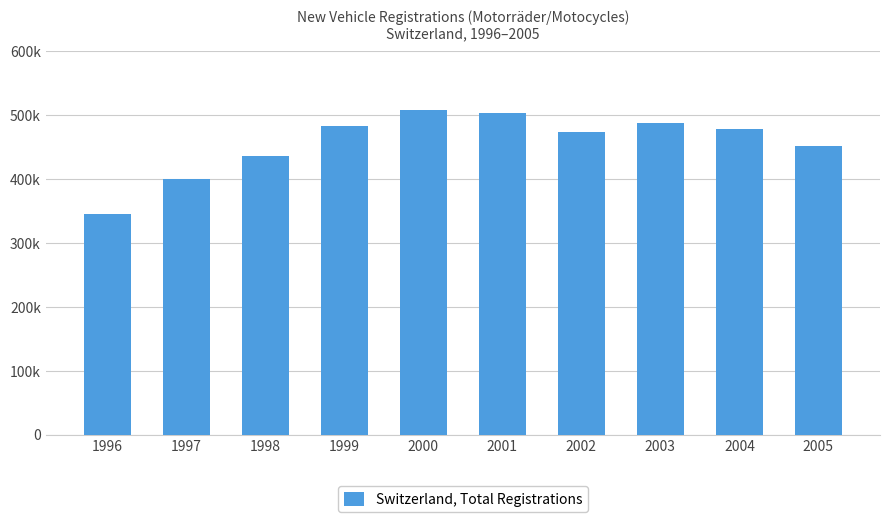

Are the bars grouped side by side (vs. stacked)?

No